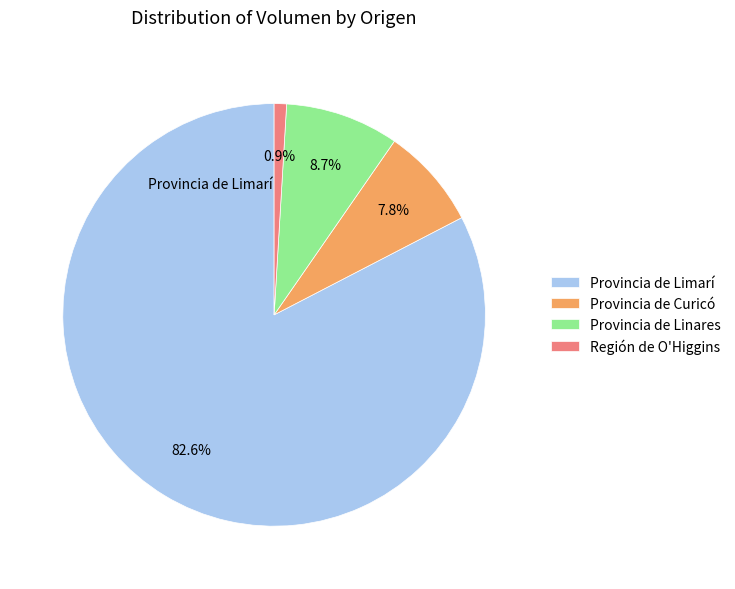

Combined, do Provincia de Limarí and Región de O'Higgins account for over 50%?

Yes